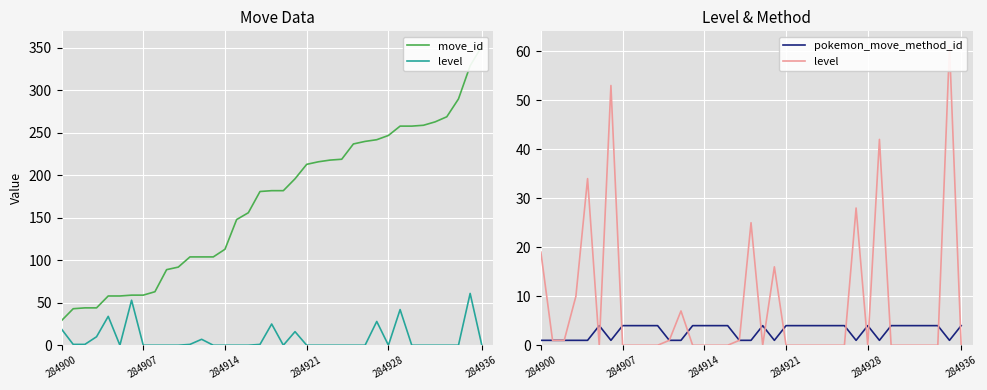

Which series has the largest range (max minus min)?

move_id